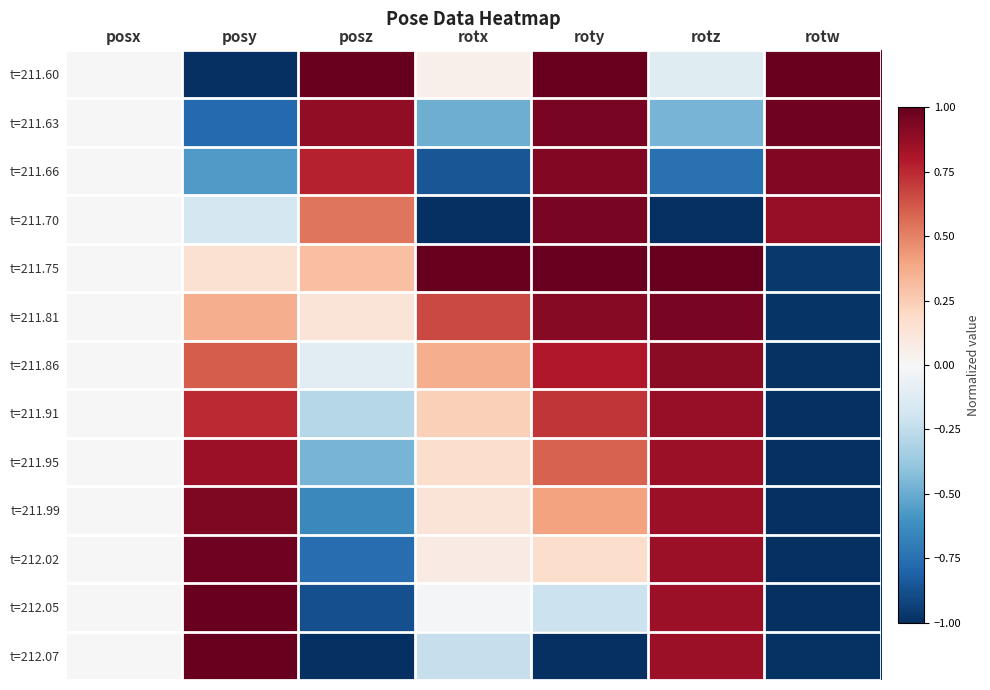

Rank the series at rotx from highest to lowest value.

t=211.75, t=211.81, t=211.86, t=211.91, t=211.95, t=211.99, t=212.02, t=211.60, t=212.05, t=212.07, t=211.63, t=211.66, t=211.70